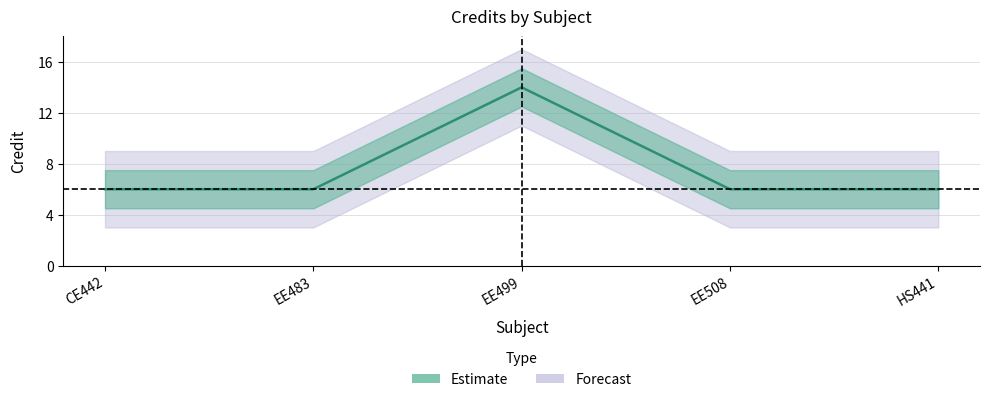

Is it true that the value at EE499 is 8?

False